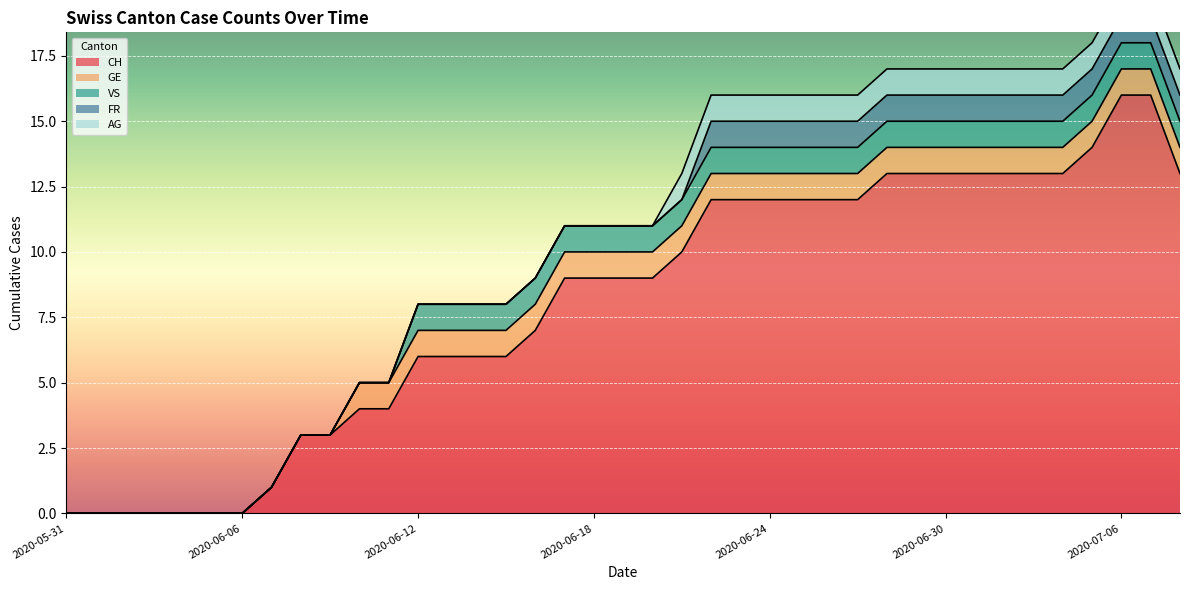

List the labels in order of VS value, largest first.

2020-06-12, 2020-06-13, 2020-06-14, 2020-06-15, 2020-06-16, 2020-06-17, 2020-06-18, 2020-06-19, 2020-06-20, 2020-06-21, 2020-06-22, 2020-06-23, 2020-06-24, 2020-06-25, 2020-06-26, 2020-06-27, 2020-06-28, 2020-06-29, 2020-06-30, 2020-07-01, 2020-07-02, 2020-07-03, 2020-07-04, 2020-07-05, 2020-07-06, 2020-07-07, 2020-07-08, 2020-05-31, 2020-06-01, 2020-06-02, 2020-06-03, 2020-06-04, 2020-06-05, 2020-06-06, 2020-06-07, 2020-06-08, 2020-06-09, 2020-06-10, 2020-06-11